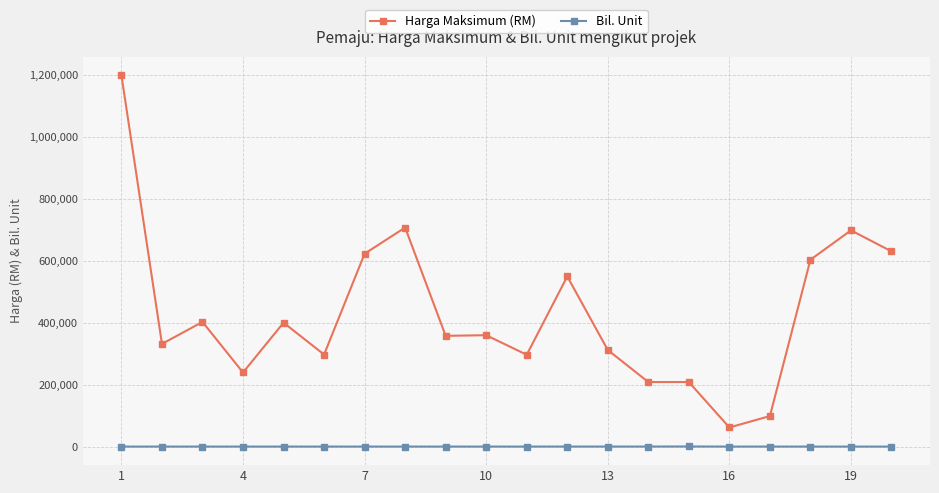

True or false: Bil. Unit has more than 2 interior local peaks.

True